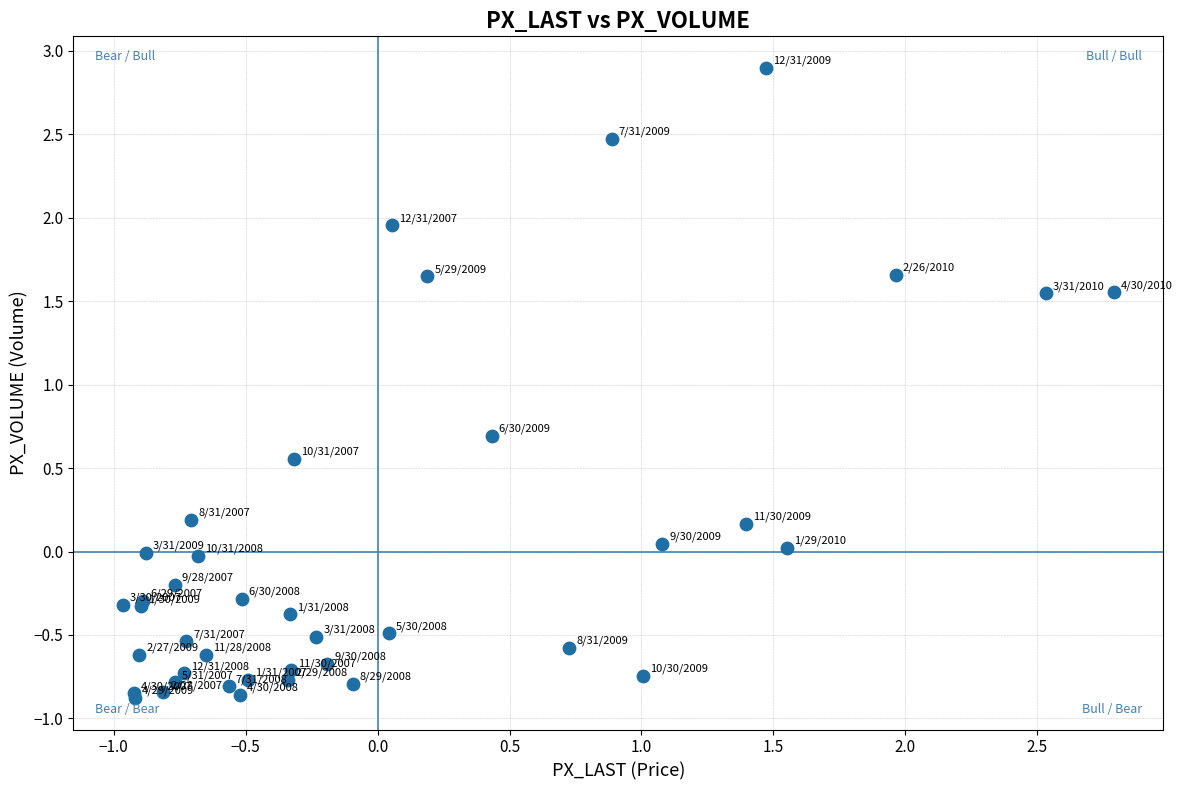

What Y value in the scatter plot is closest to 1?

0.7